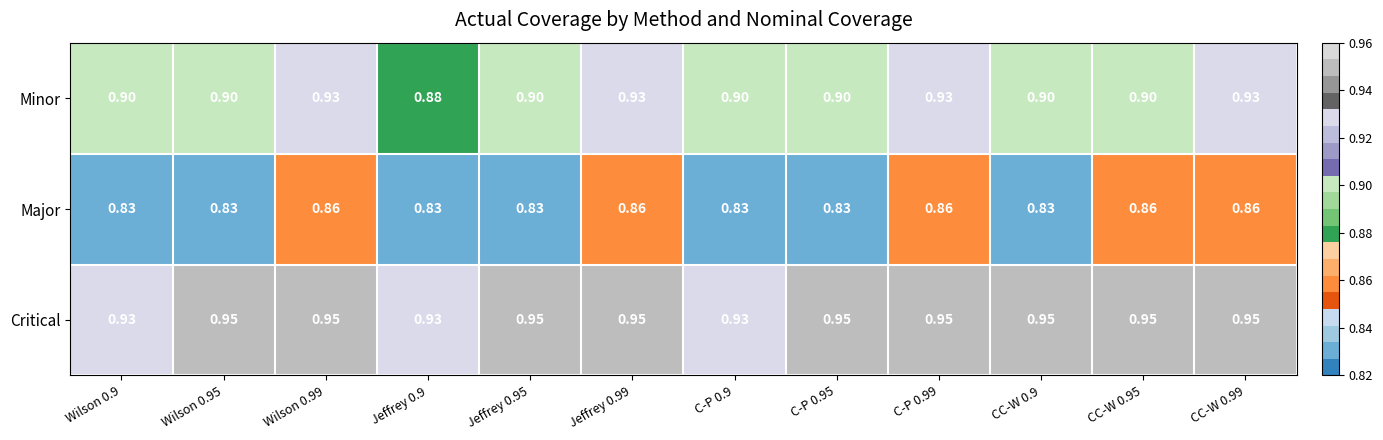

Rank the series by their average value, from lowest to highest.

Major, Minor, Critical